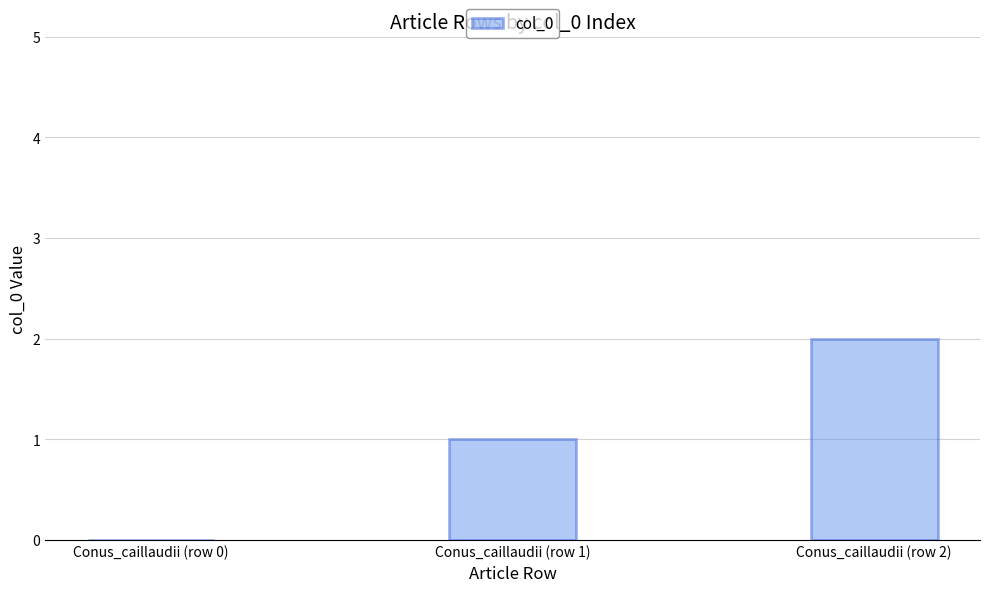

What is the change in value from Conus_caillaudii (row 0) to Conus_caillaudii (row 2)?

+2